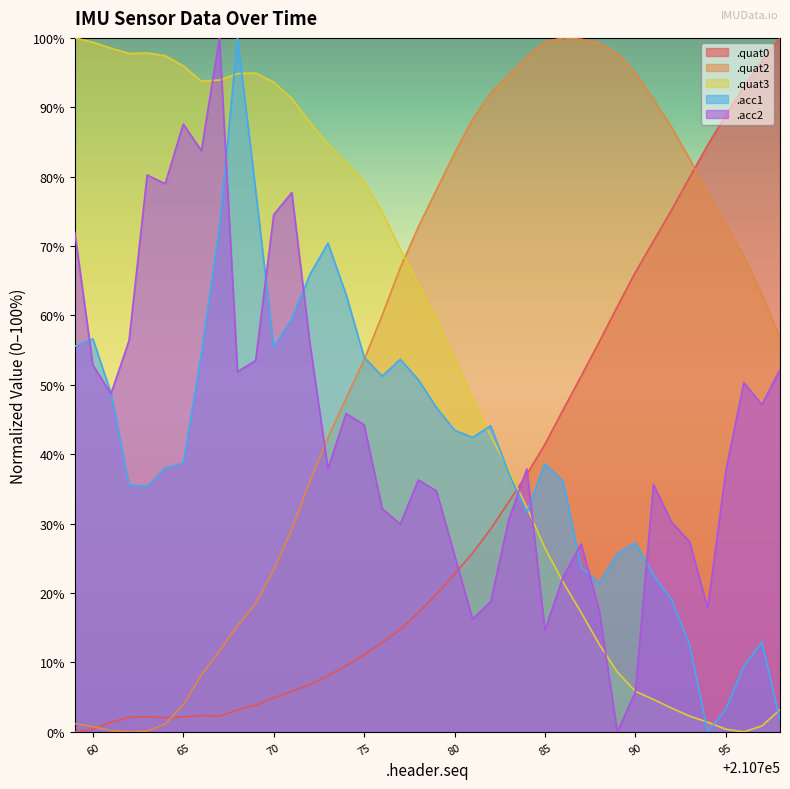

At which category does .quat3 reach its first local peak?

210763